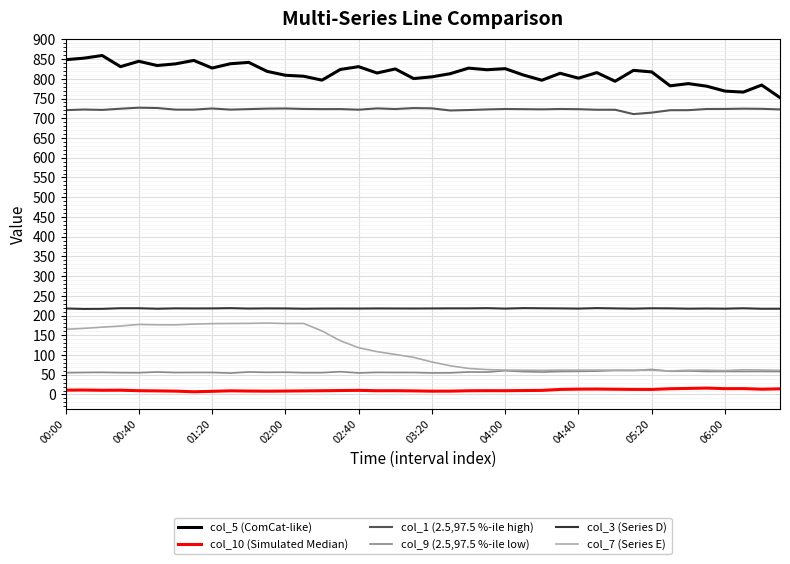

Which series has the widest spread of values?

col_7 (Series E)